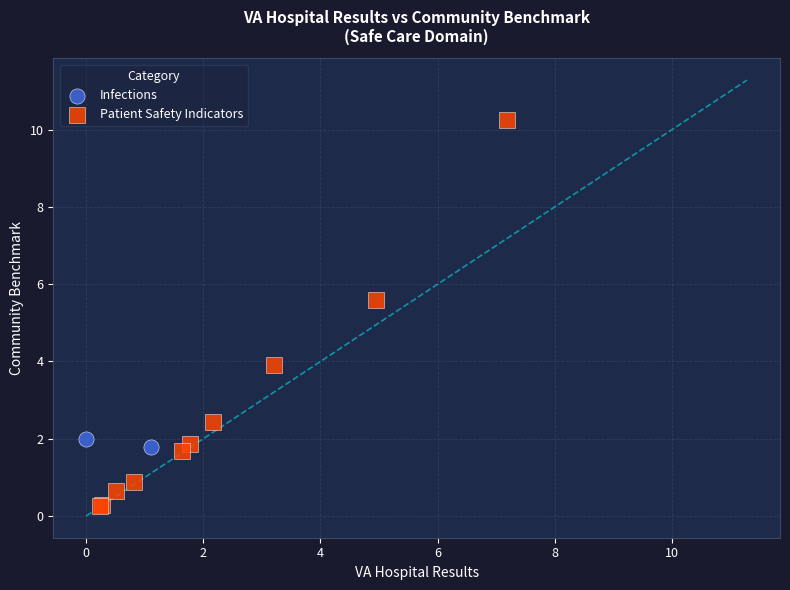

What are all the series names shown in the legend?

Infections, Patient Safety Indicators